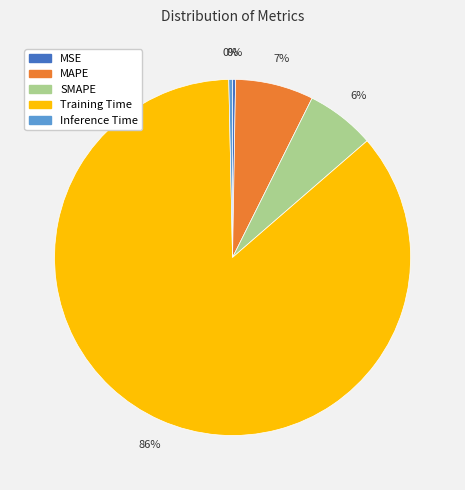

To the nearest percent, what is the combined percentage of Inference Time and MAPE?

7%